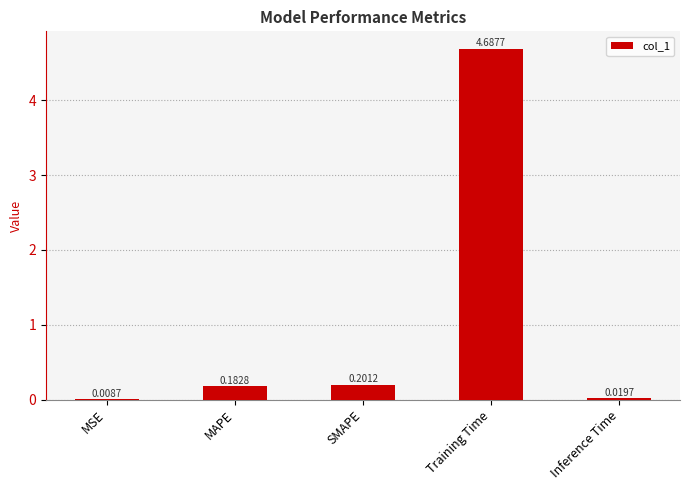

Which has a higher value, MSE or MAPE?

MAPE